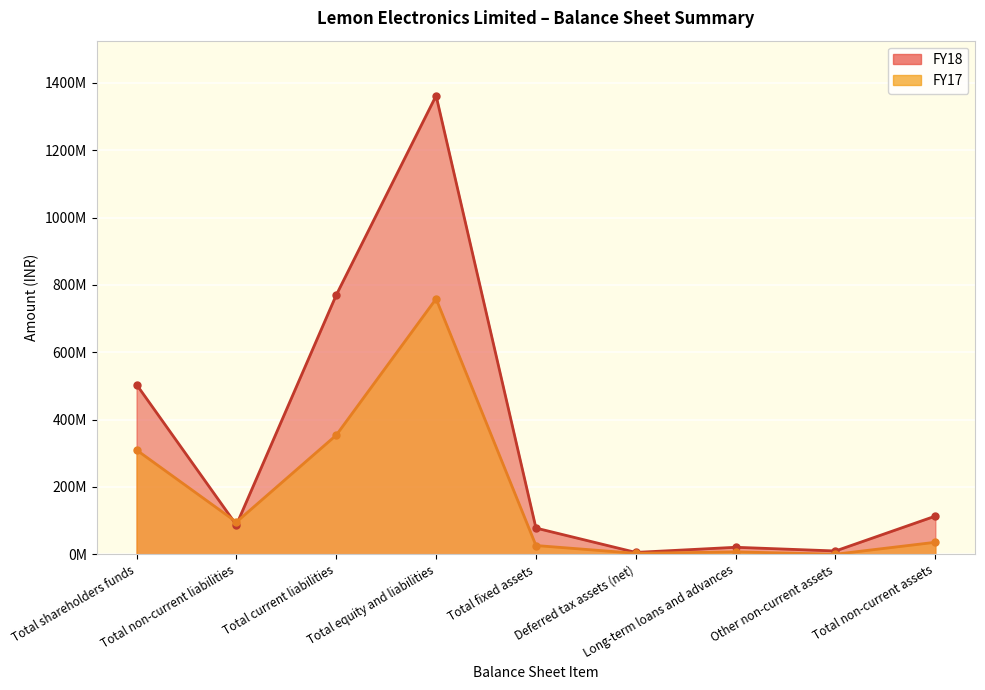

What is the label of the 9th point from the left?

Total non-current assets